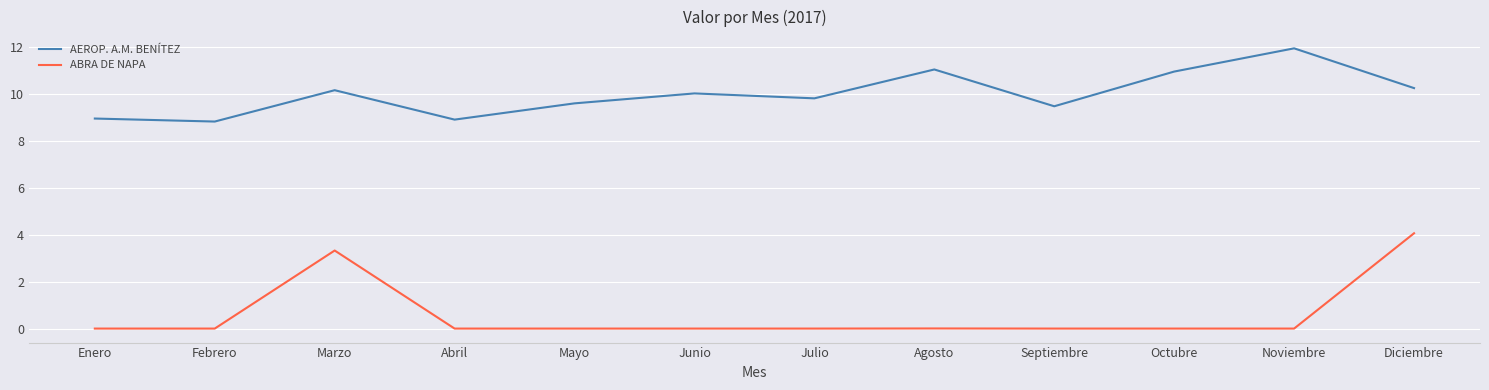

Count the number of data series in this chart.

2